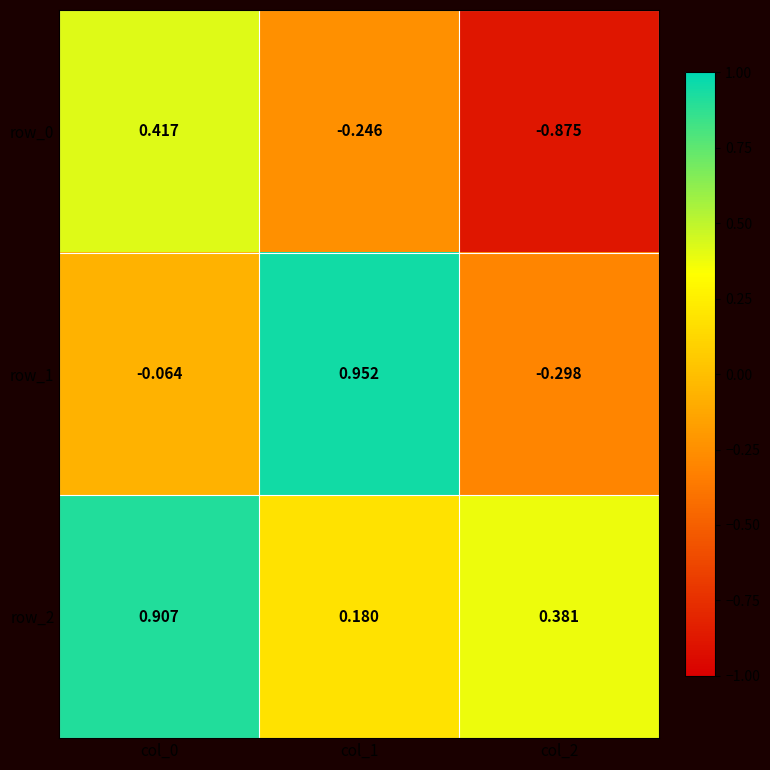

Is the value of row_0 at col_0 greater than the value of row_2 at col_1?

Yes